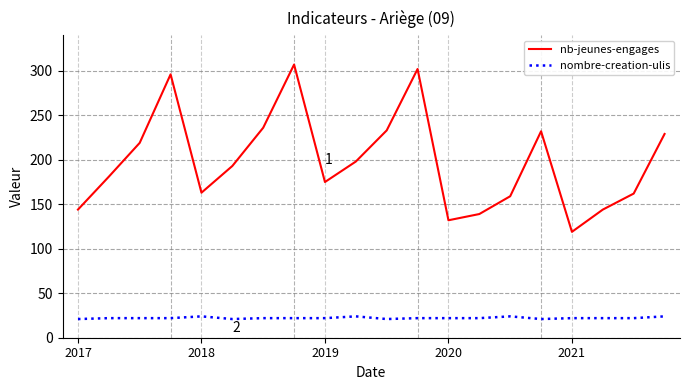

Which series has the largest total across all categories?

nb-jeunes-engages